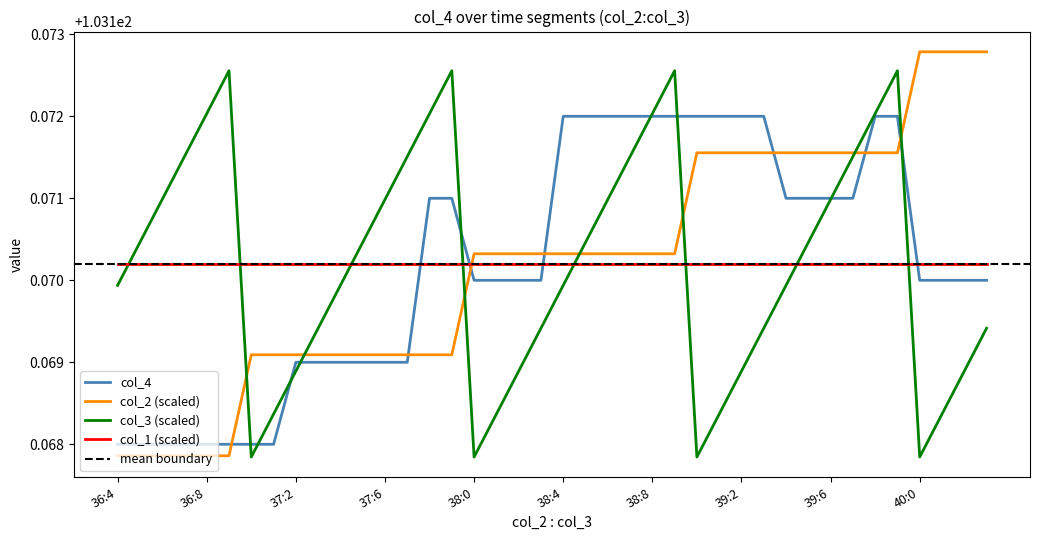

Between 39 and 36, which is larger?

39